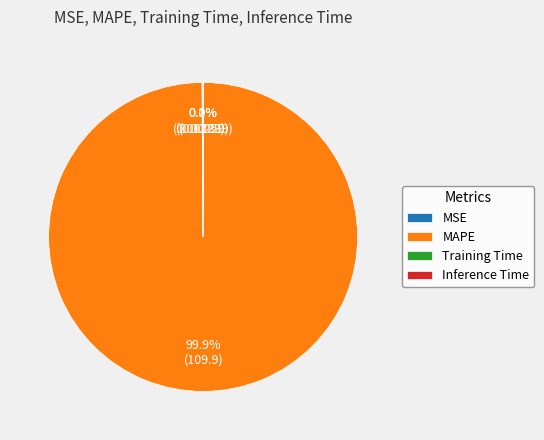

Which slice is the largest?

MAPE